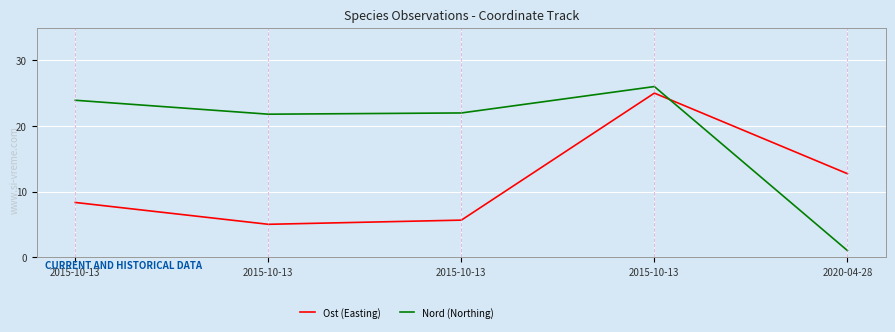

Rank the categories by Nord (Northing) value from highest to lowest.

2015-10-13, 2015-10-13, 2015-10-13, 2015-10-13, 2020-04-28